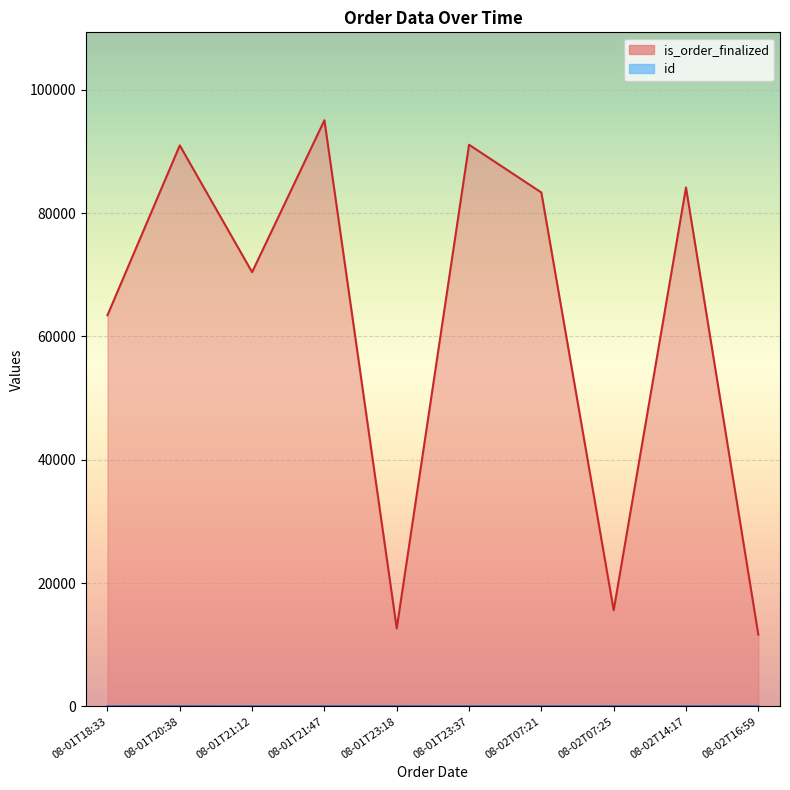

The is_order_finalized series shows 63433 at 2020-08-01T18:33:55. True or false?

True